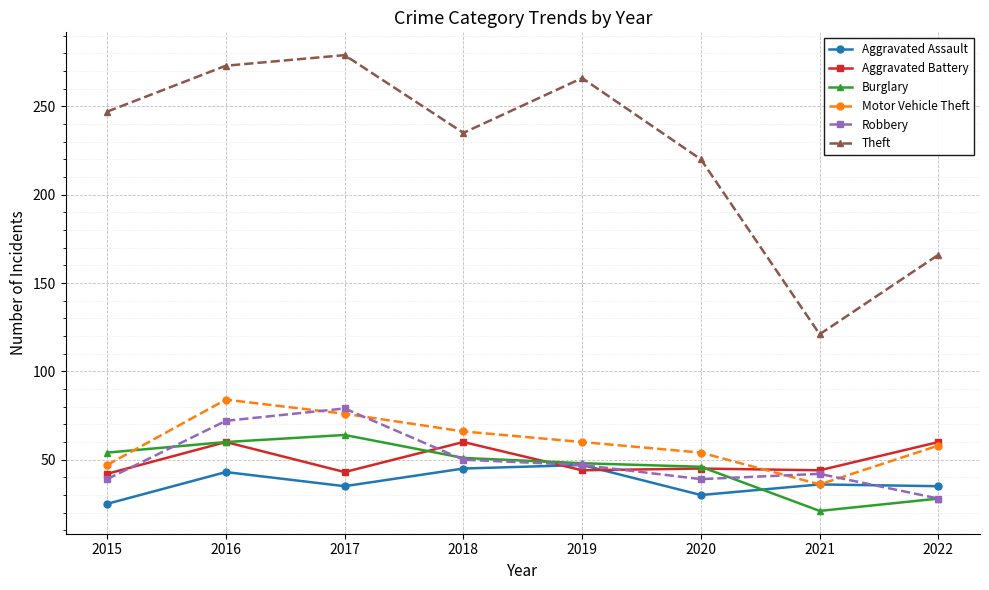

How many categories are shown in the chart?

8